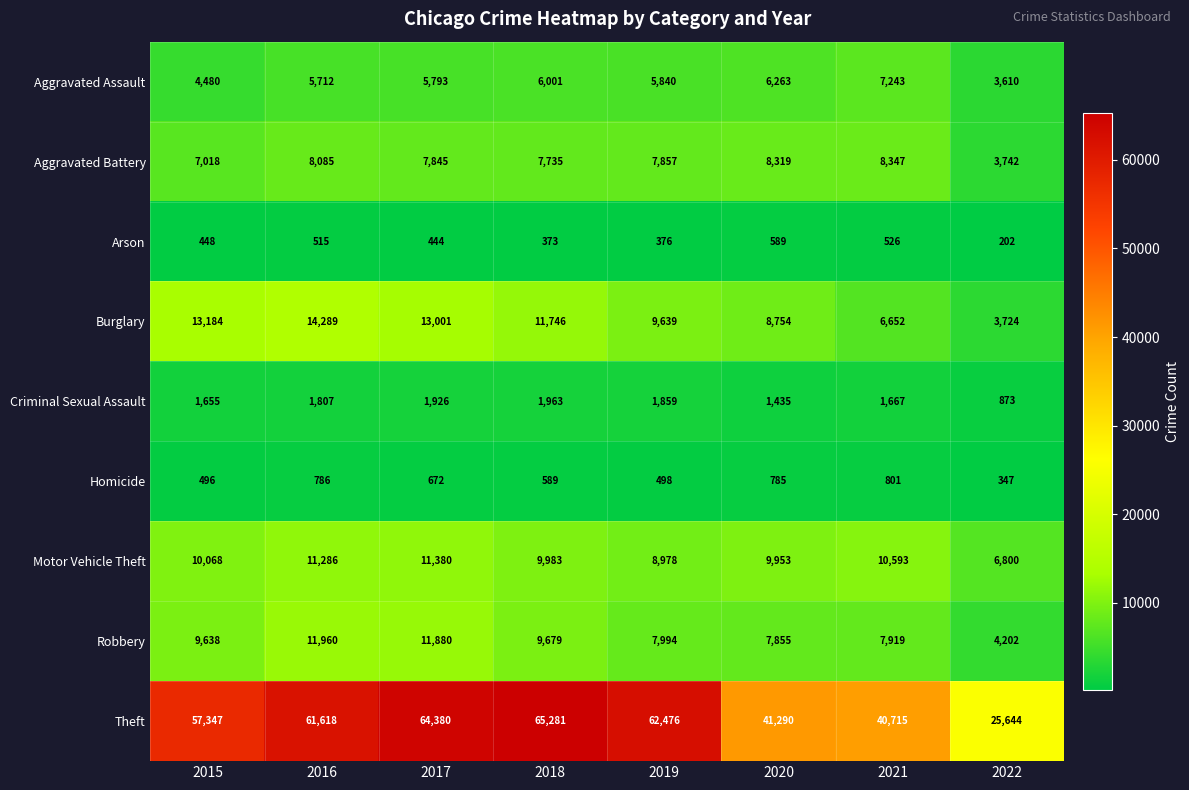

At how many categories does at least one series exceed 2792?

8